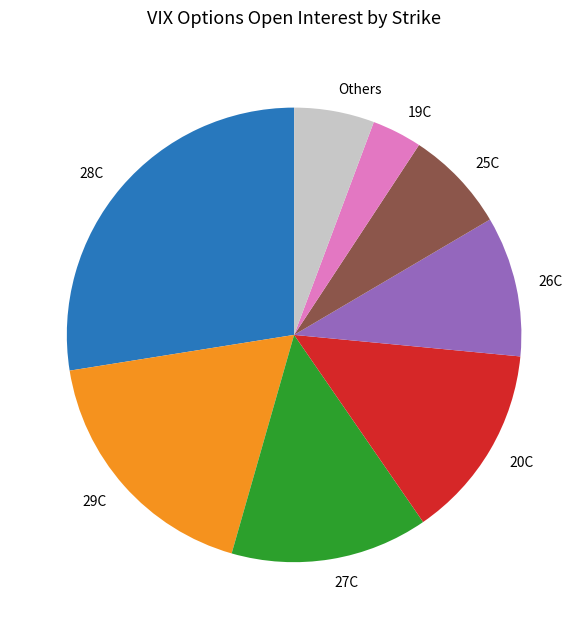

Between 25C and 19C, which is larger?

25C